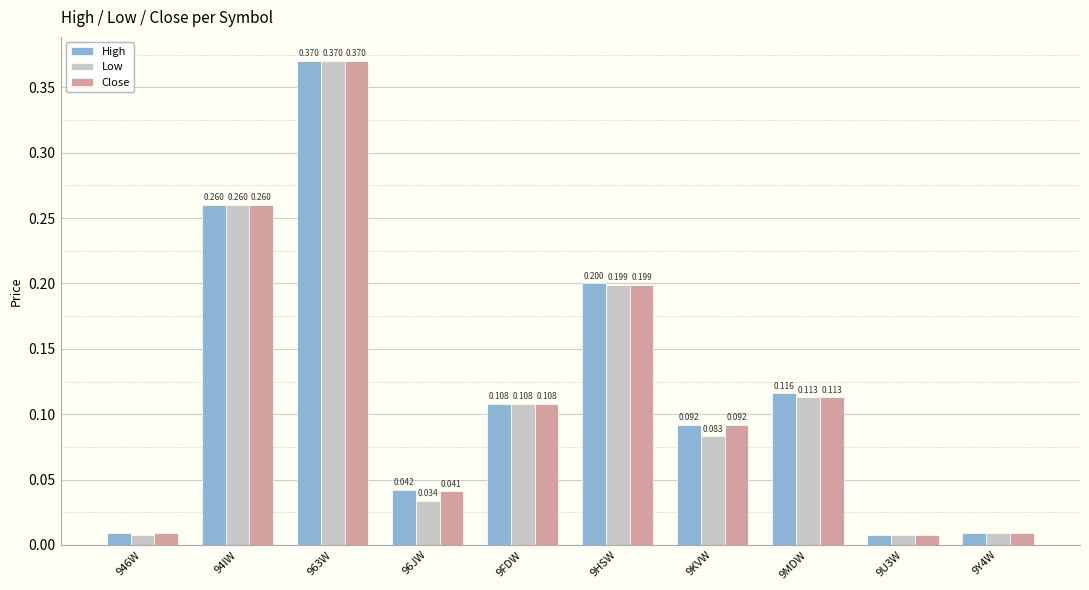

Between 9HSW and 9KVW, which series saw the biggest shift?

Low